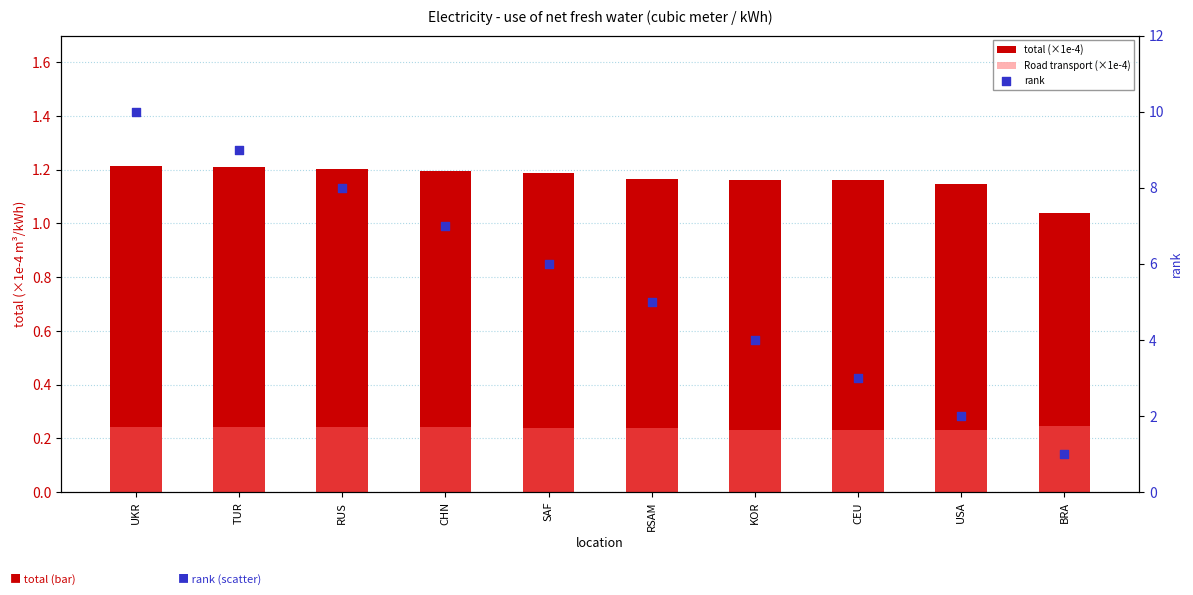

Which series reaches the maximum Y coordinate?

rank